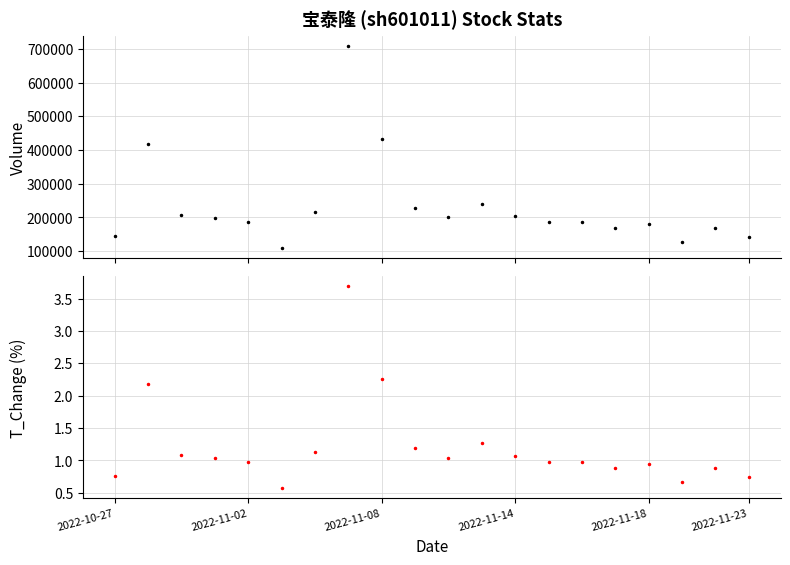

Is this an area chart (filled region under the line)?

No